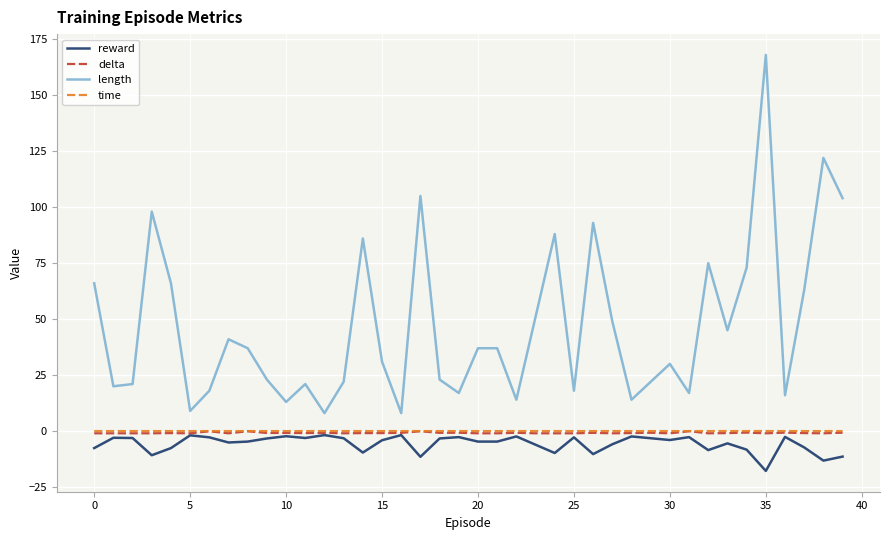

Which series has the widest spread of values?

length